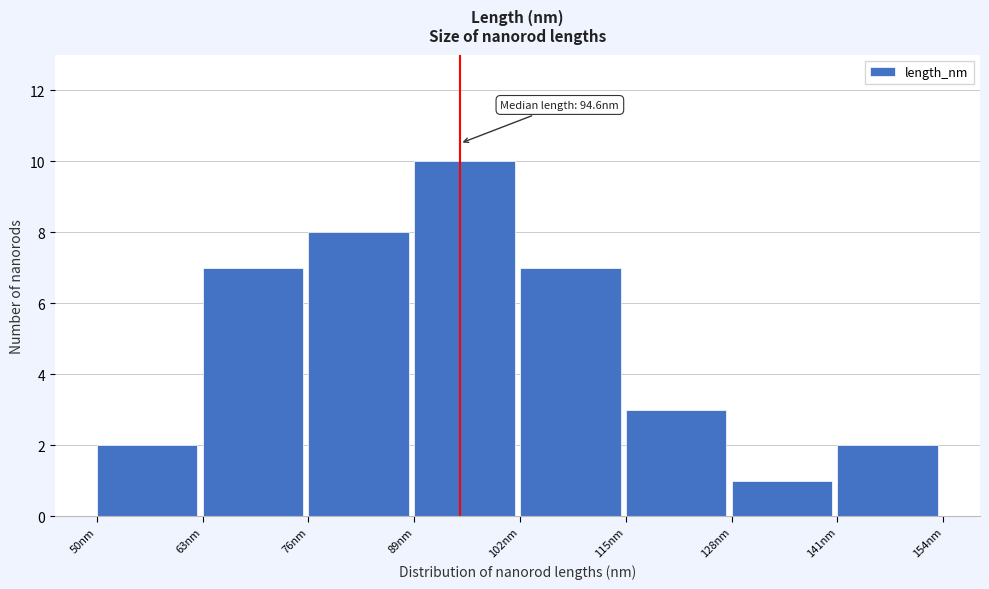

Over which range of the x-axis is the bar tallest?

89 to 102